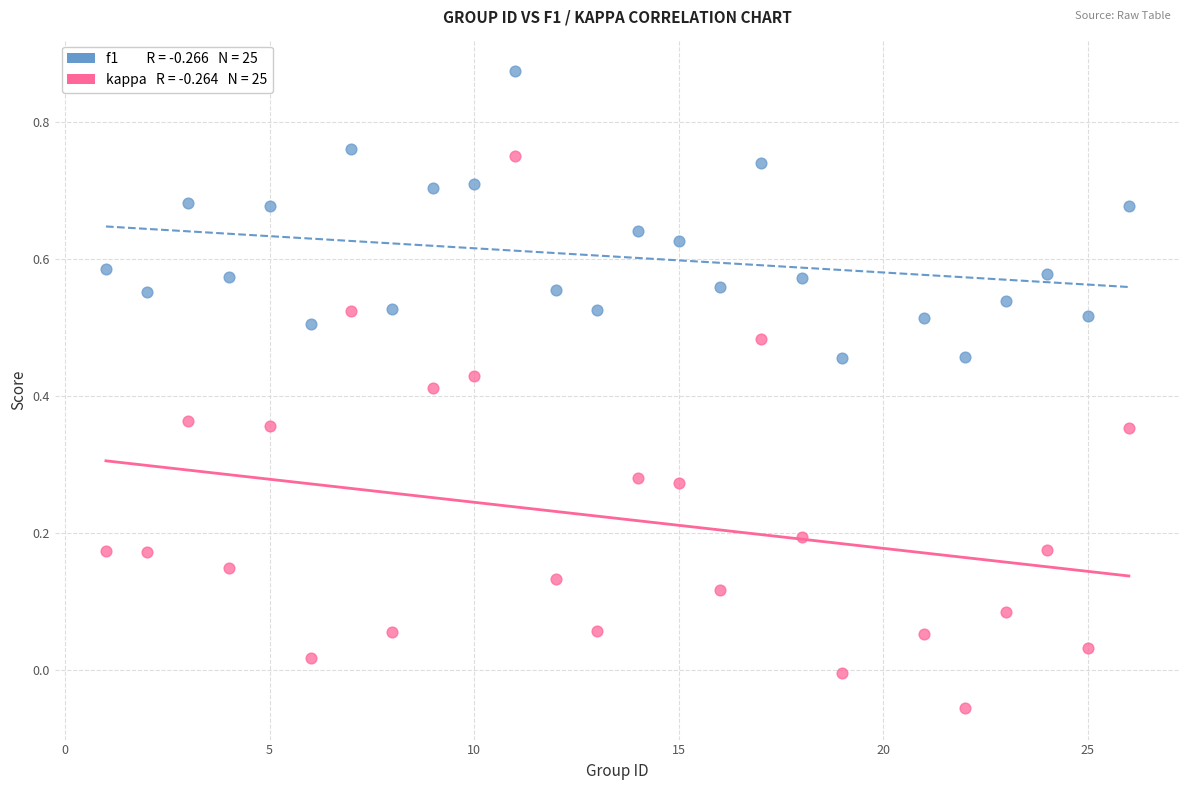

Across all data points, what is the range of X values (max minus min)?

25.0